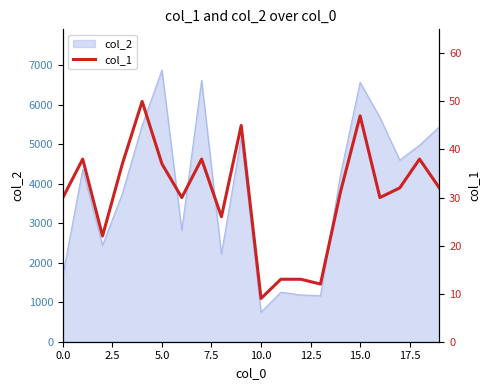

What is the value of the 16th point from the left?

47